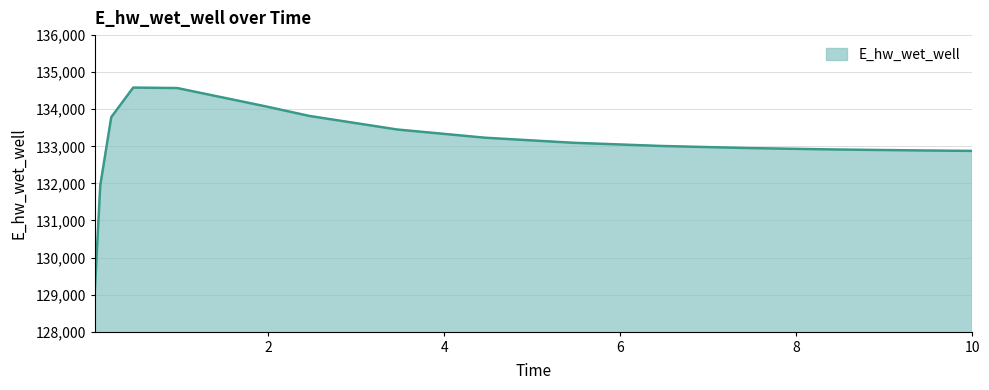

What is the smallest value displayed?

129054.1